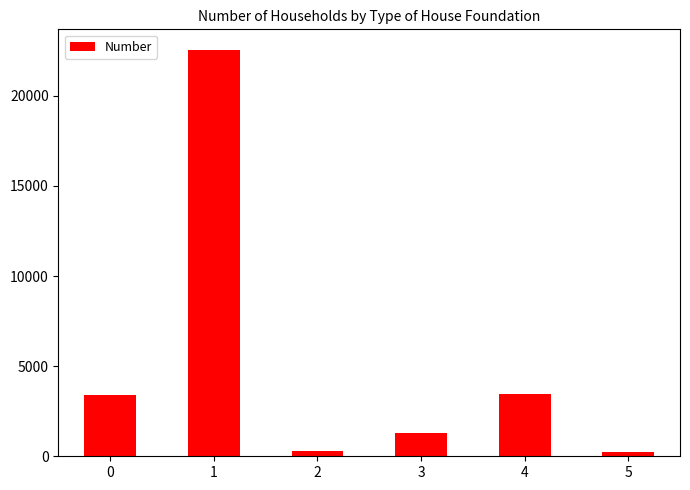

What is the sum of the values at 2 and 5?

507